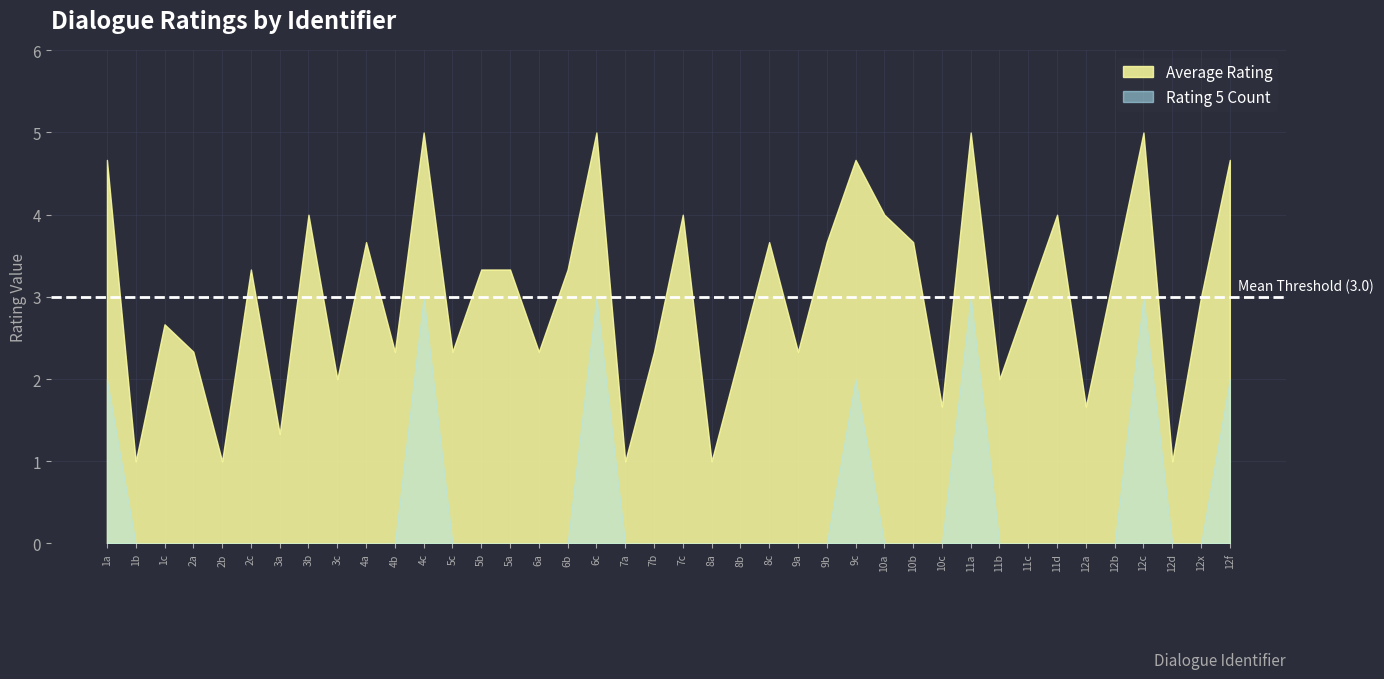

What is the label of the 31st point from the left?

11a